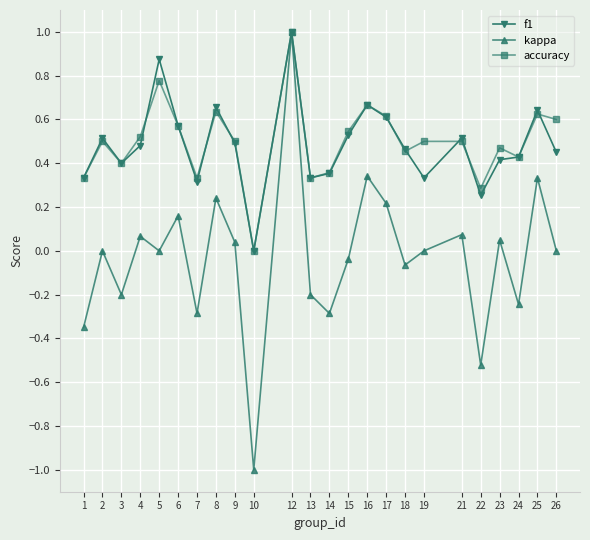

Which series has the widest spread of values?

kappa